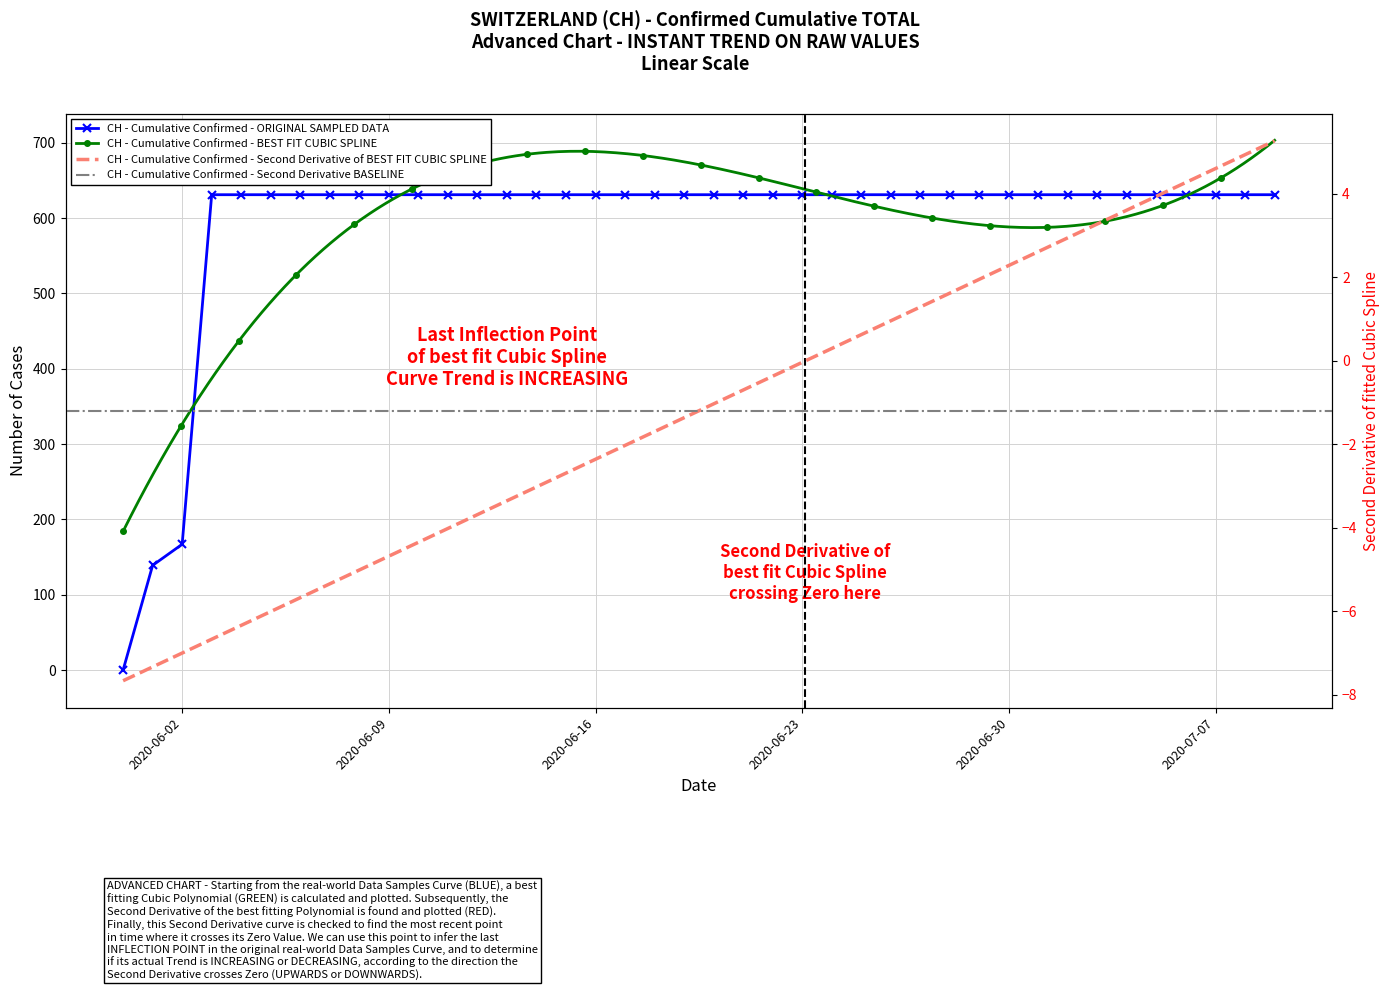

What is the sum of all values?

23653